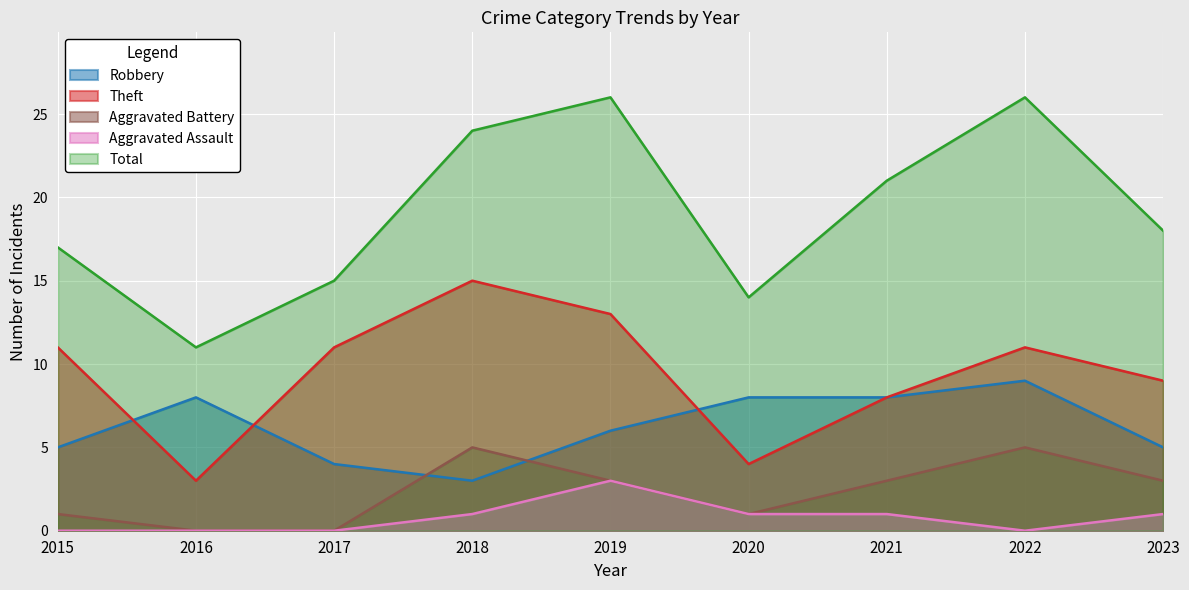

What are all the series names shown in the legend?

Robbery, Theft, Aggravated Battery, Aggravated Assault, Total